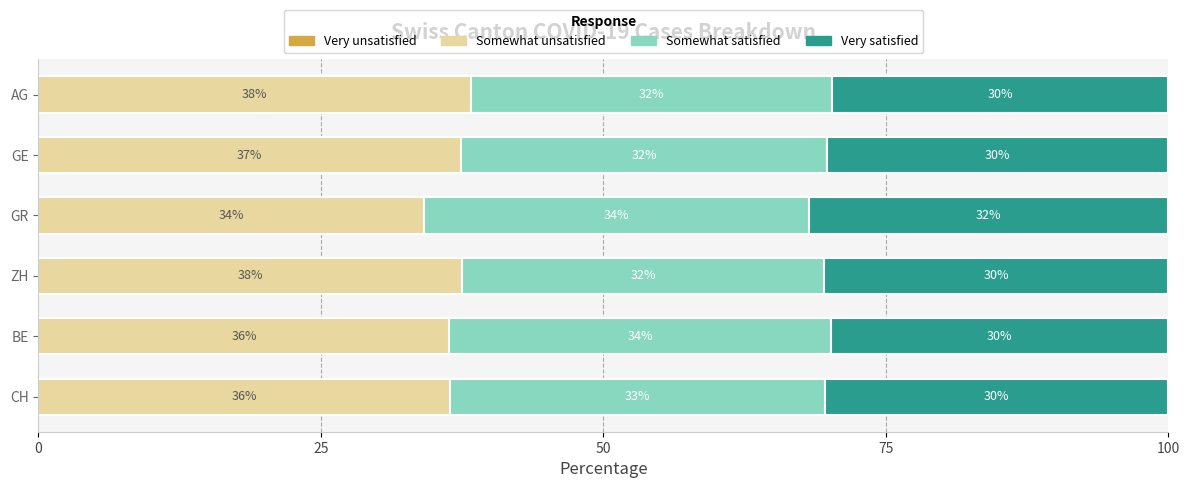

What is the total value across all series at BE?

100.0